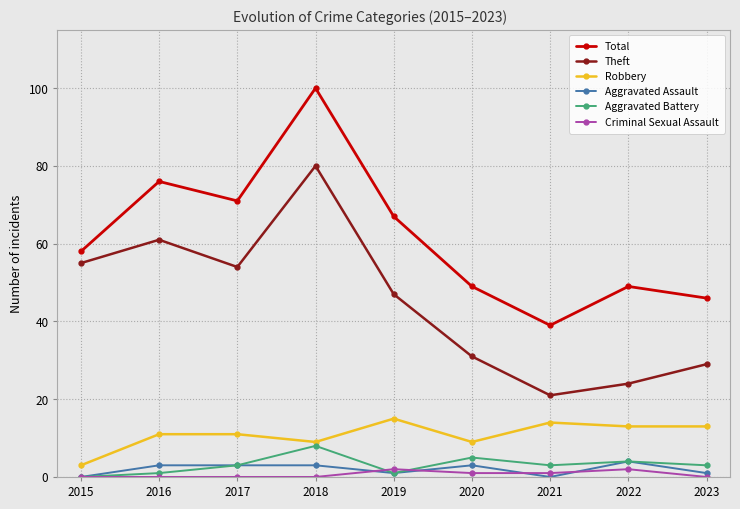

Read the Robbery value at 2015, to the nearest 5.

5